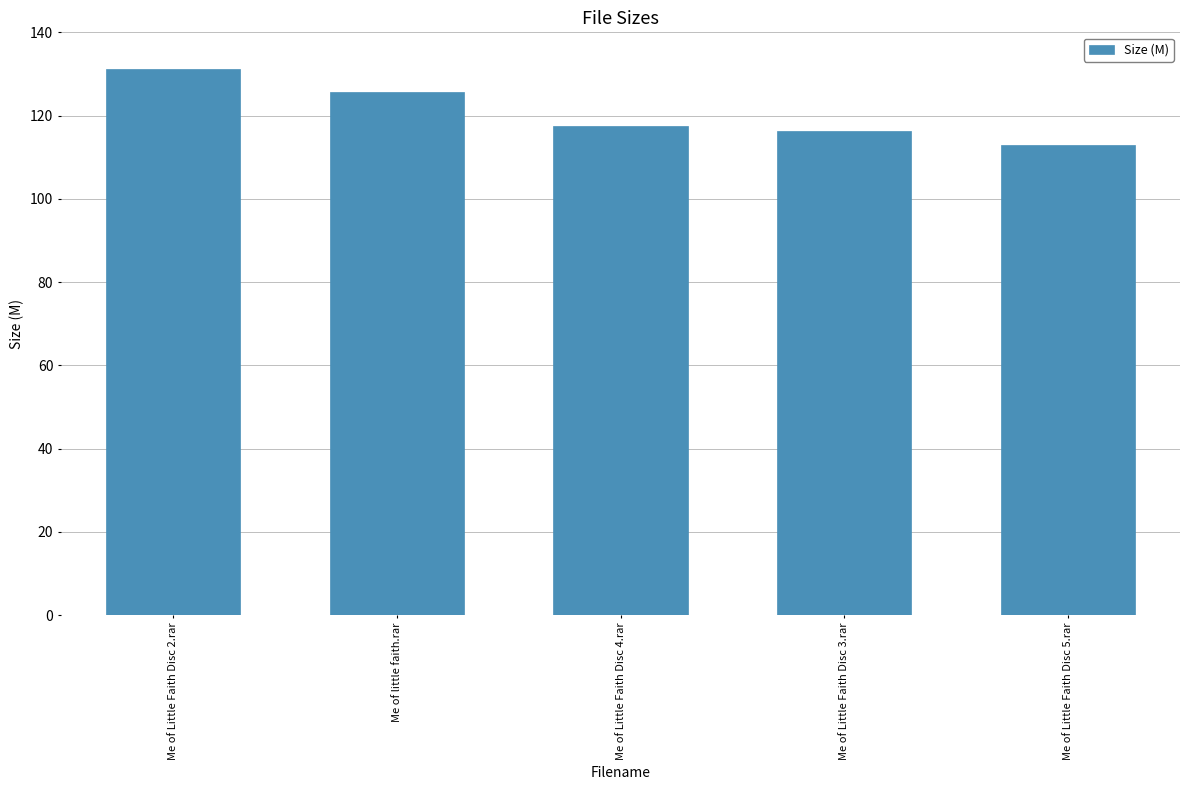

Reading left to right, transcribe all the data shown in this chart.

131.3	125.8	117.6	116.3	113.0